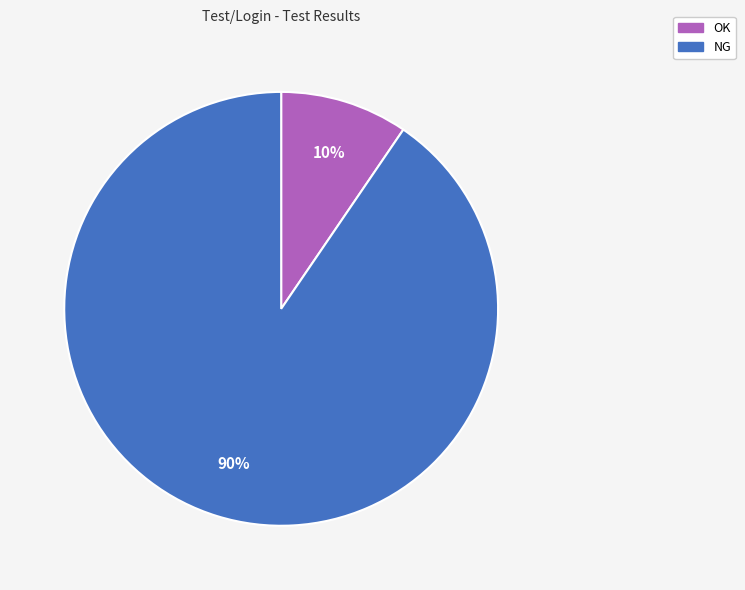

Which has a higher value, OK or NG?

NG